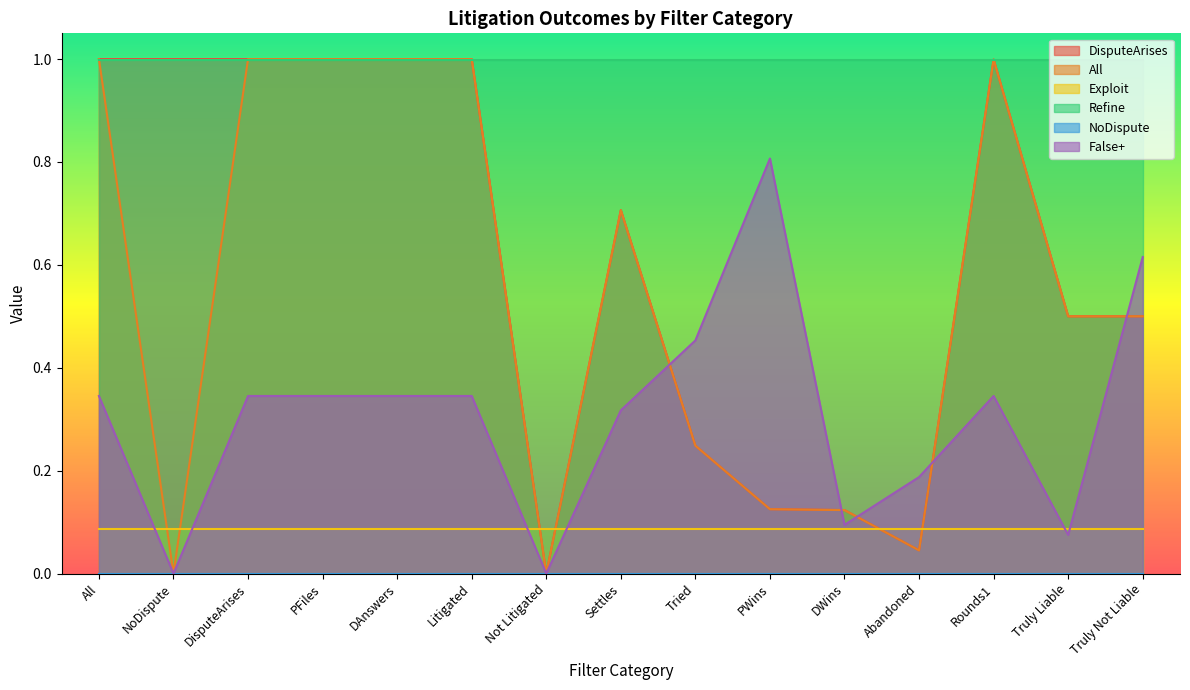

What is the sum of all False+ values?

4.6